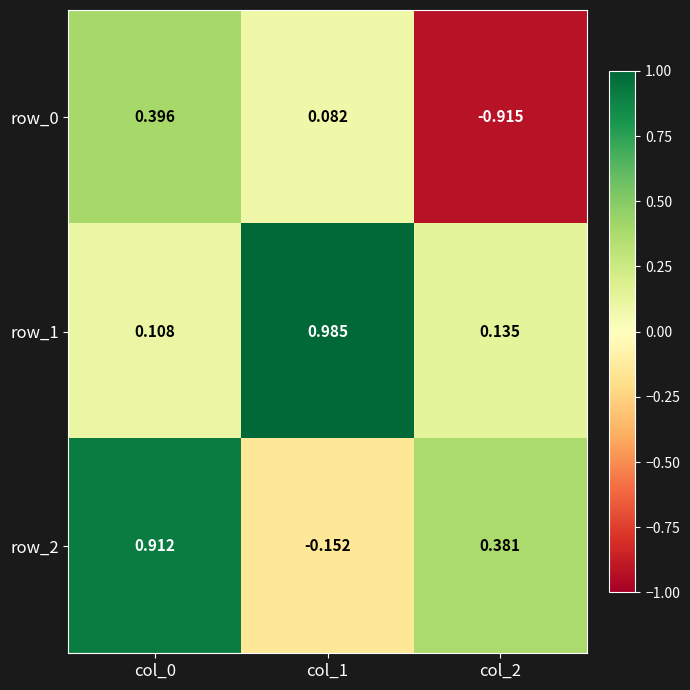

Is the value of row_2 at col_2 greater than the value of row_0 at col_2?

Yes